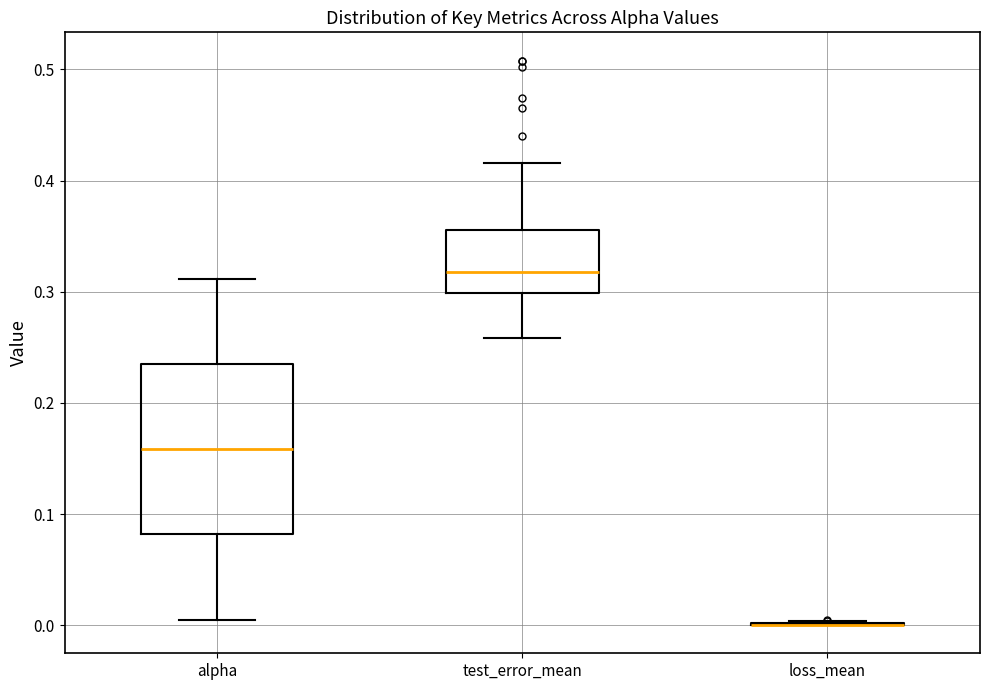

Reading left to right, transcribe this box plot: for each box, give where its median line is, the range the box spans, and where its two whiskers end, as read against the y-axis. The values are not printed on the chart, so give them approximately, as read against the axis.

alpha: median 0.16, box 0.08 to 0.23, whiskers 0.01 to 0.31
test_error_mean: median 0.32, box 0.30 to 0.36, whiskers 0.26 to 0.42
loss_mean: box collapsed to a line at 0.00, whiskers 0.00 to 0.00